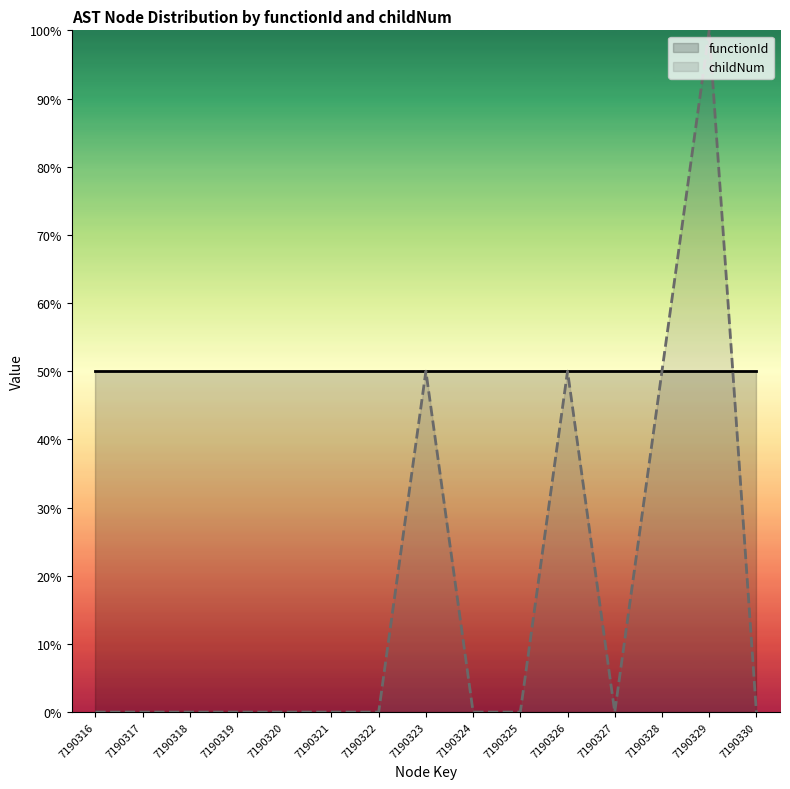

What is the minimum value for functionId?

50